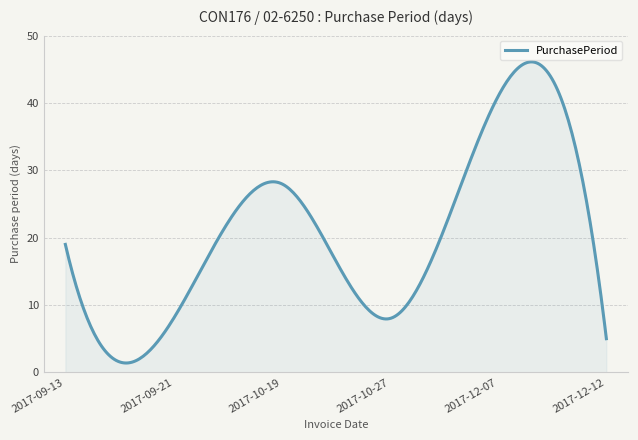

What is the minimum value shown in the chart?

1.4